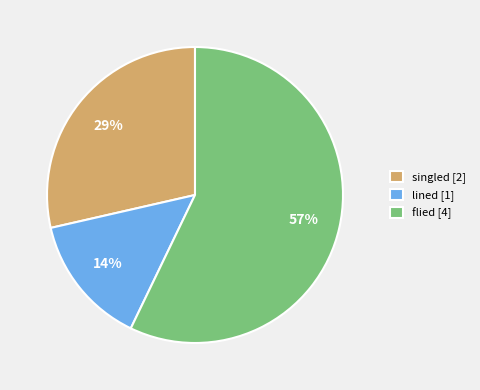

Which category has the smallest portion of the pie?

lined [1]